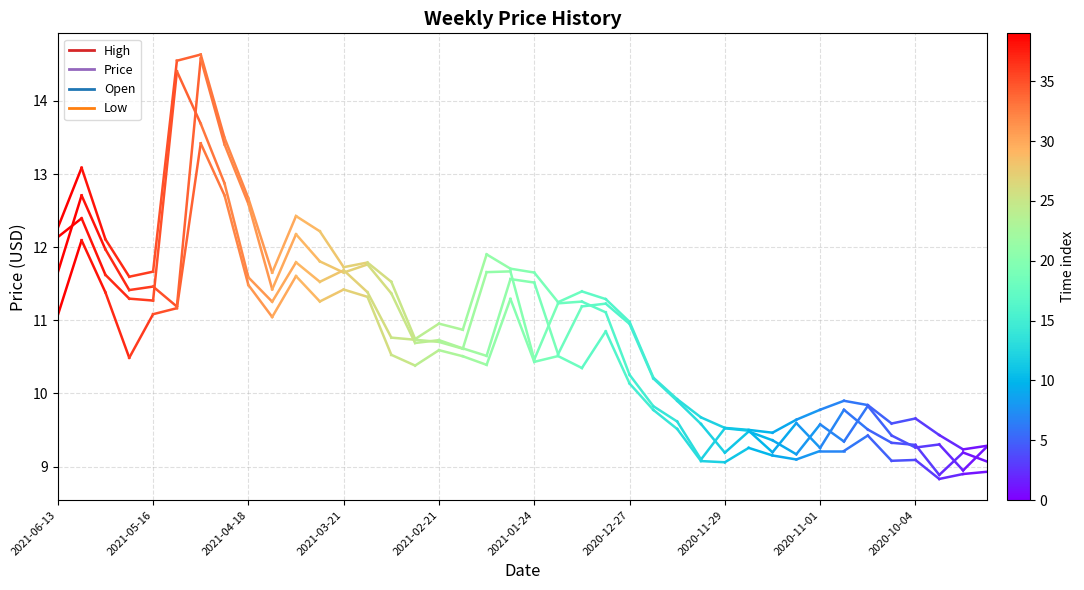

Which series changed the most between 2021-06-13 and 2021-05-16?

Price